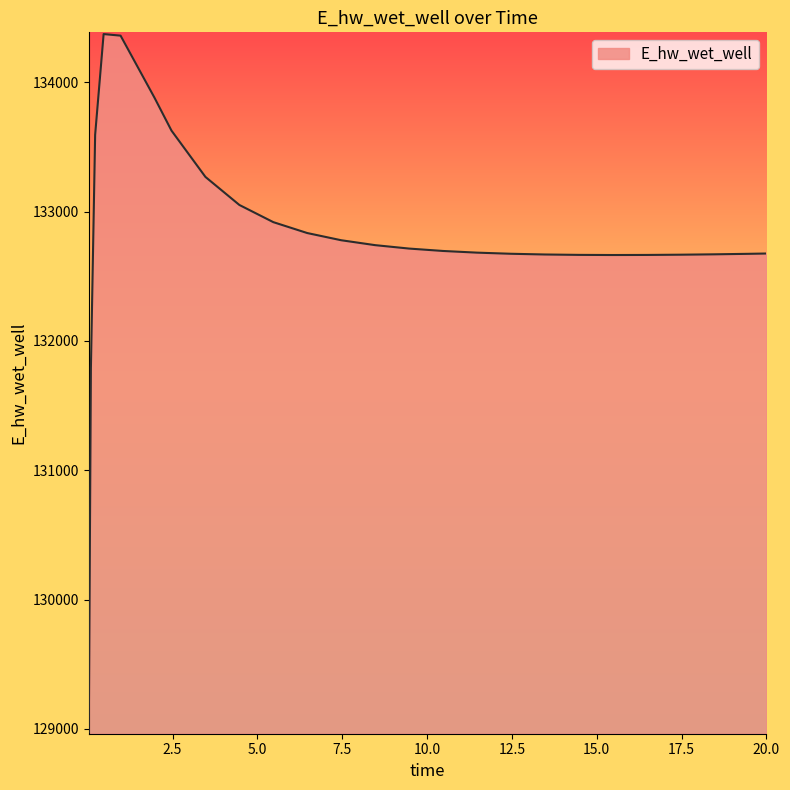

What is the maximum value shown in the chart?

134373.4